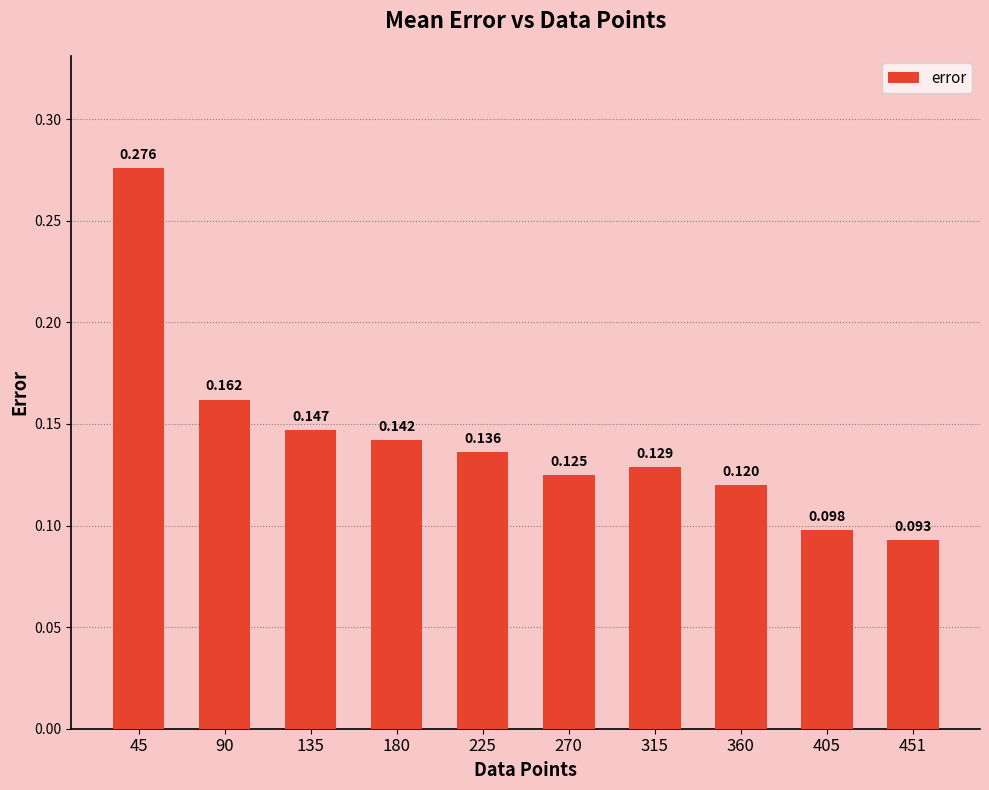

What is the minimum value shown in the chart?

0.1